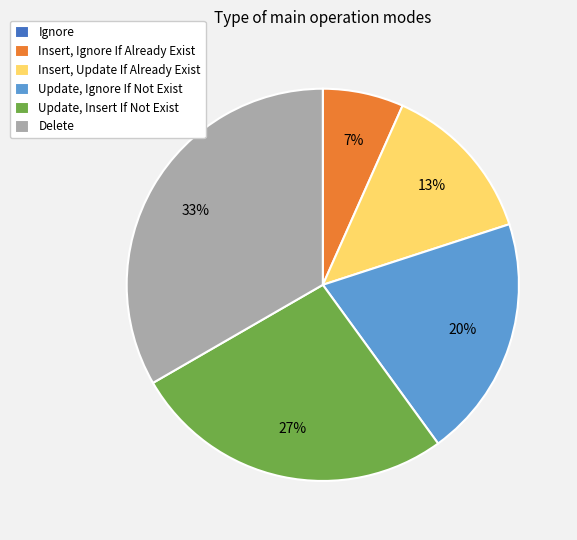

To the nearest percent, what is the average slice percentage?

17%